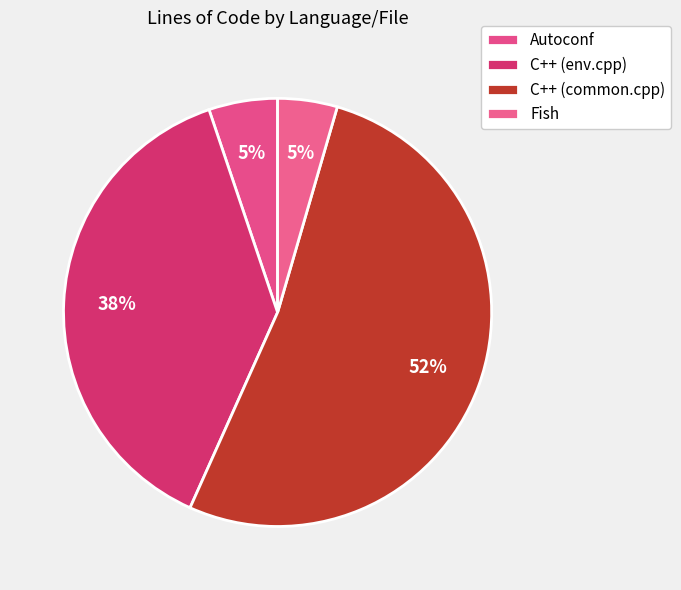

Count the number of slices in the pie.

4